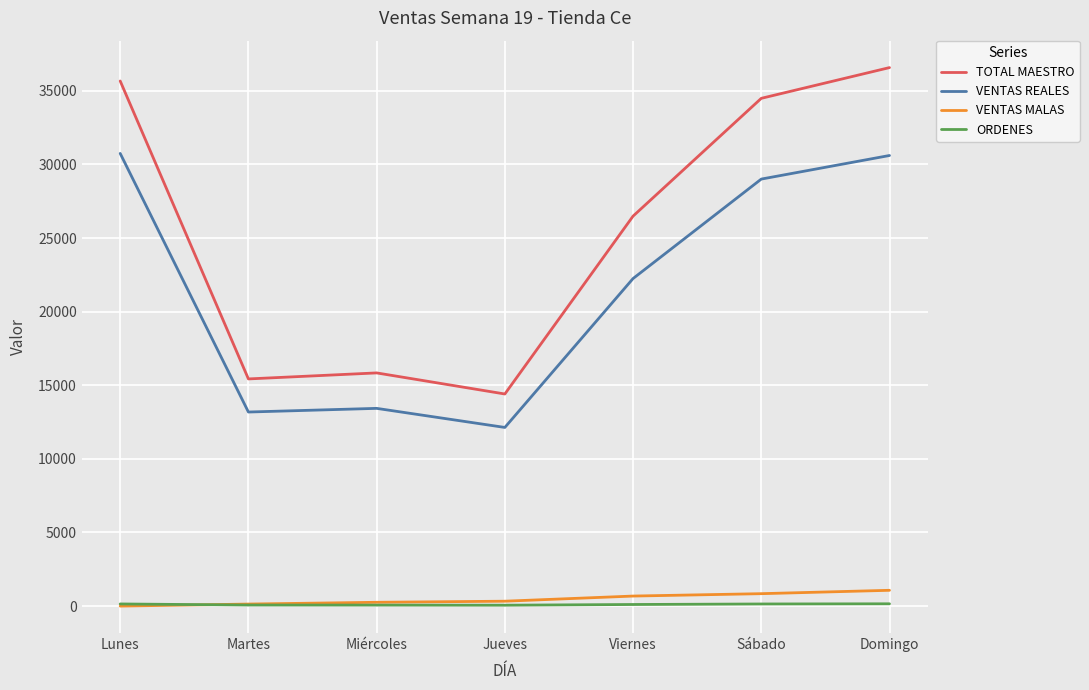

True or false: VENTAS REALES and ORDENES intersect in this chart.

False